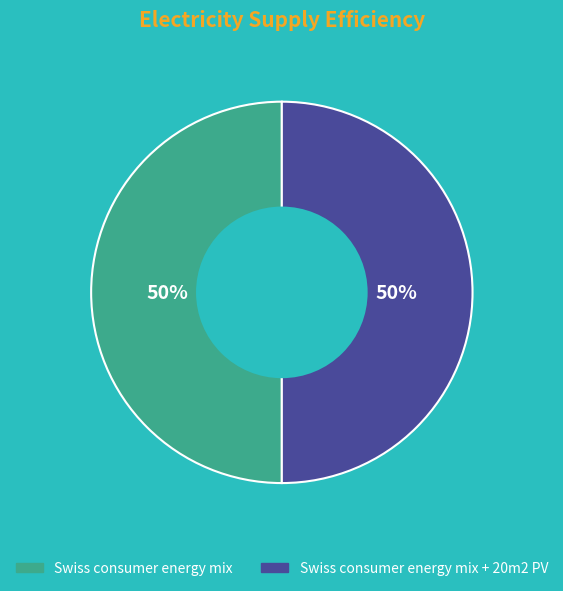

To the nearest percent, what is the average slice percentage?

50%